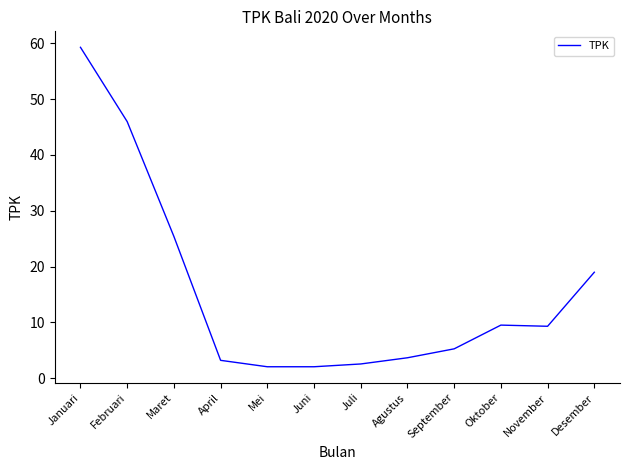

Between Februari and November, which is larger?

Februari